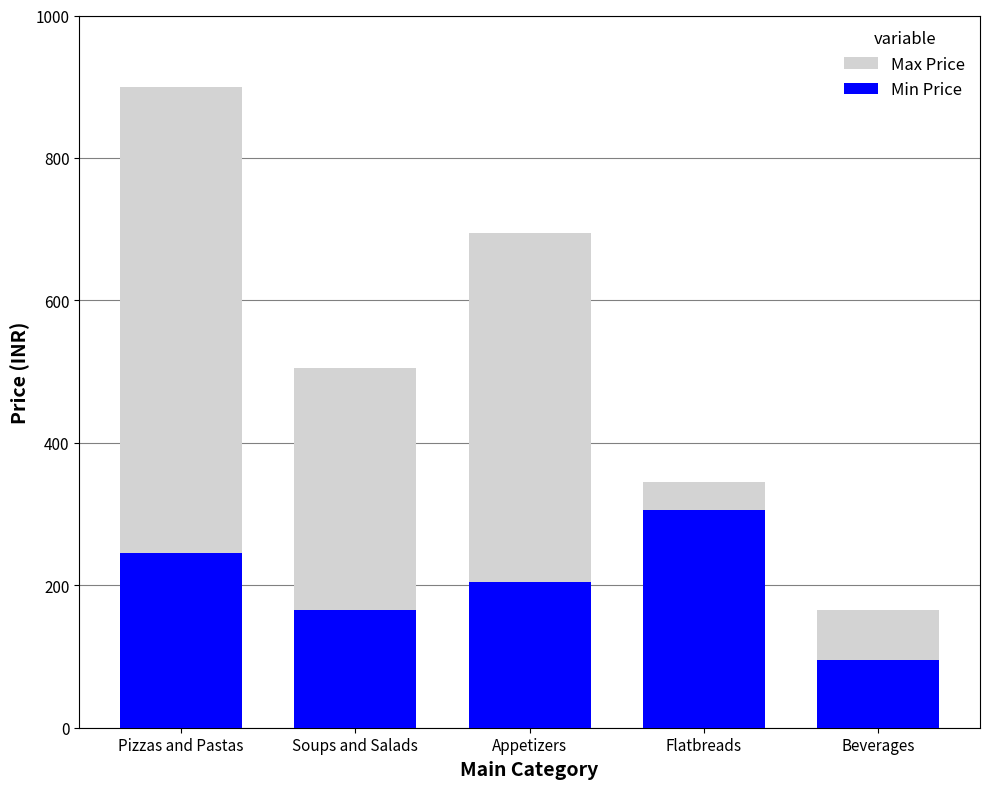

What is the total value across all series at Appetizers?

900